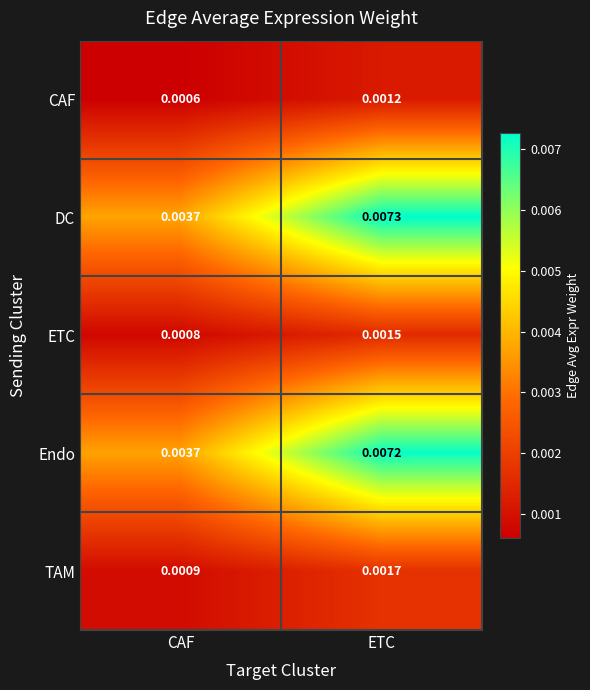

List the labels in order of DC value, smallest first.

CAF, ETC